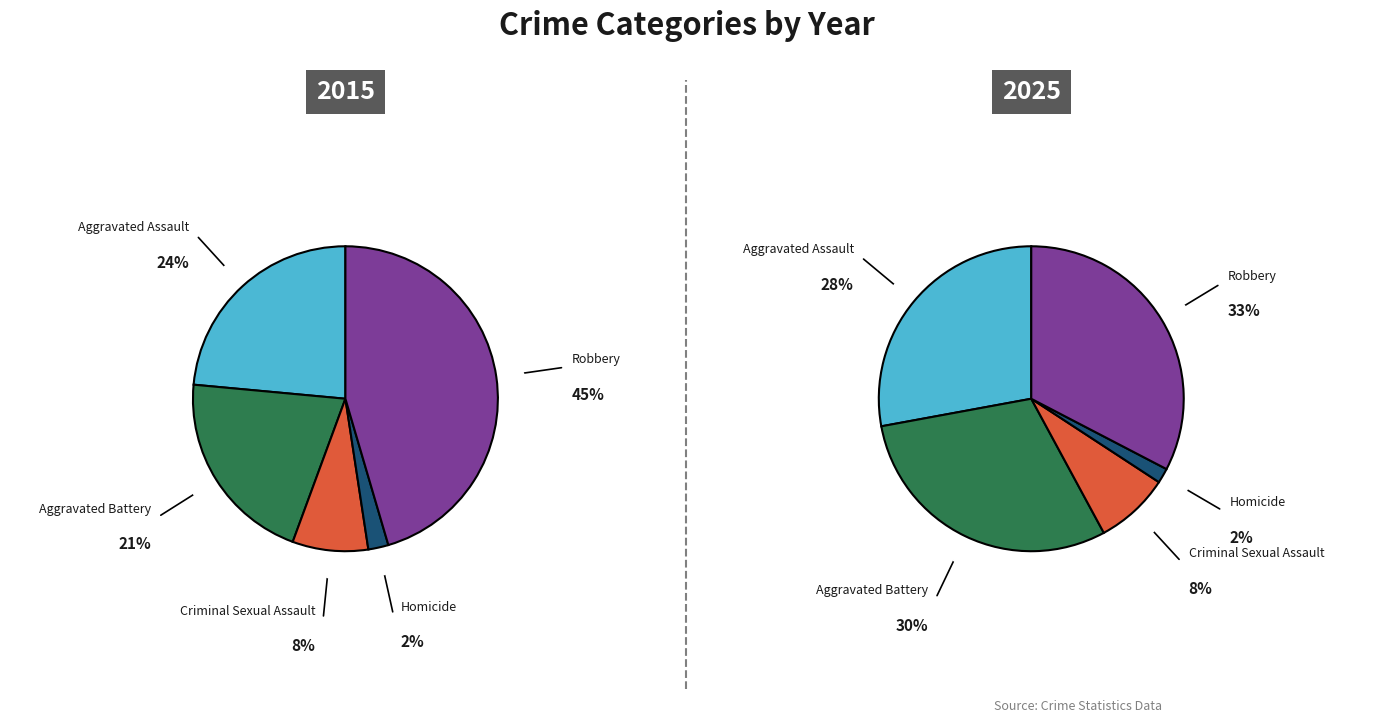

True or false: Robbery accounts for 38% of the total.

False